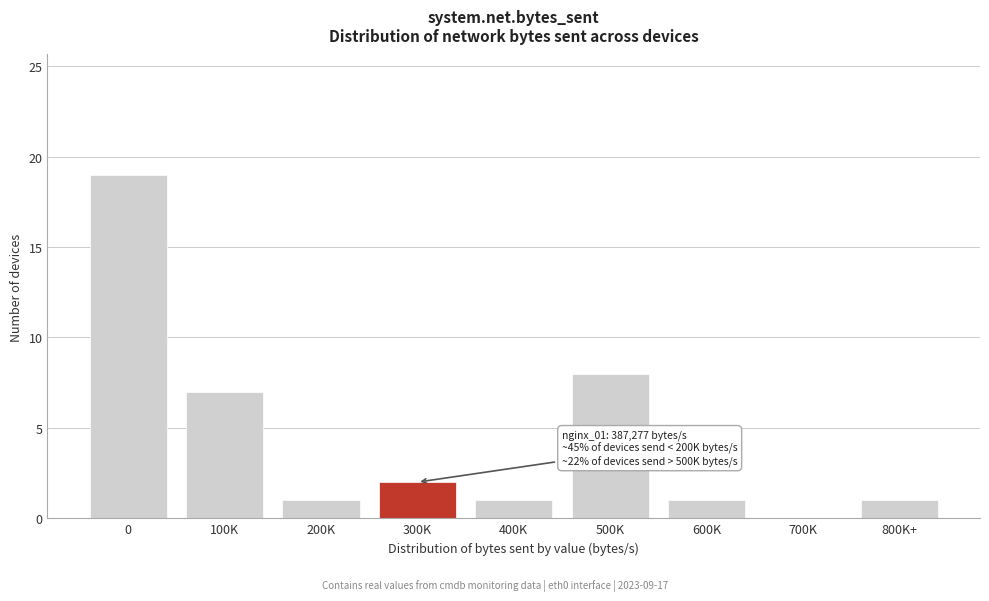

Reading left to right, list all the values displayed in this chart.

0=19	100K=7	200K=1	300K=2	400K=1	500K=8	600K=1	700K=0	800K+=1